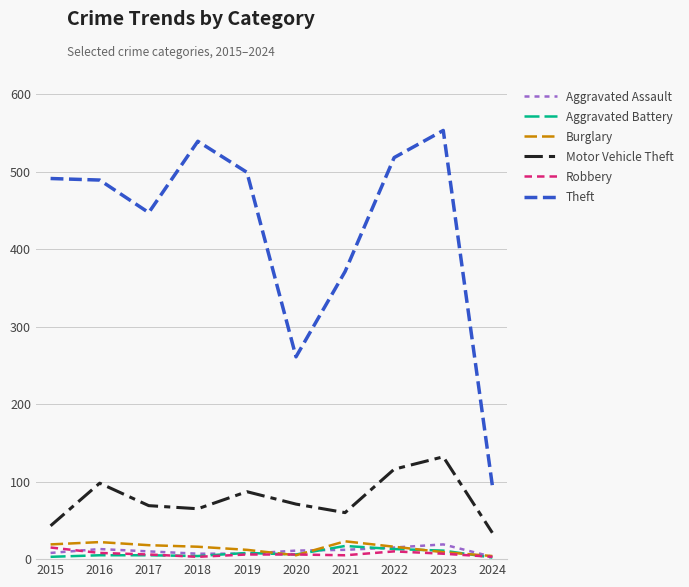

What is the total value across all series at 2017?

555